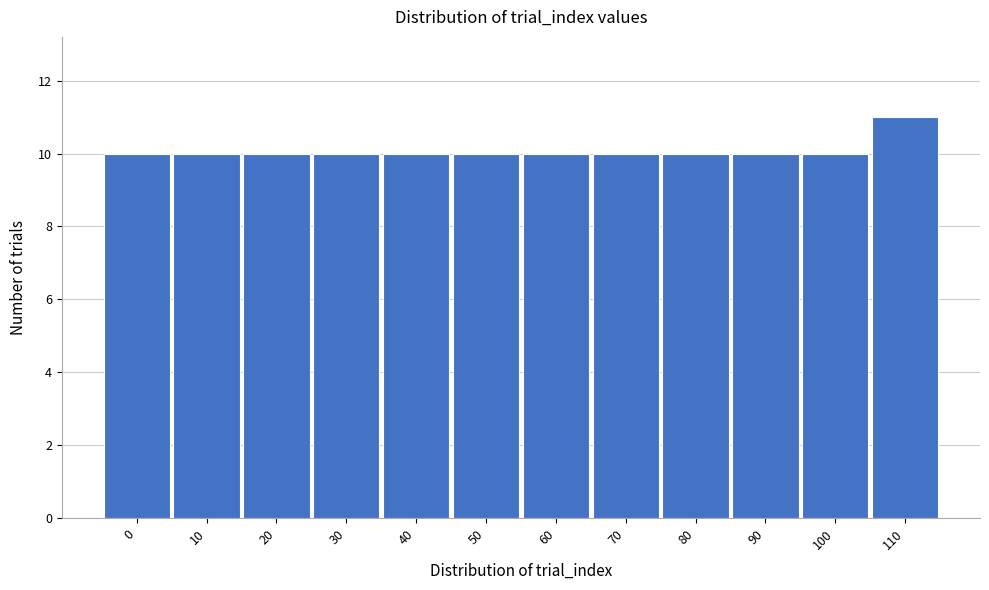

Reading right to left, extract all data points from this chart.

11	10	10	10	10	10	10	10	10	10	10	10